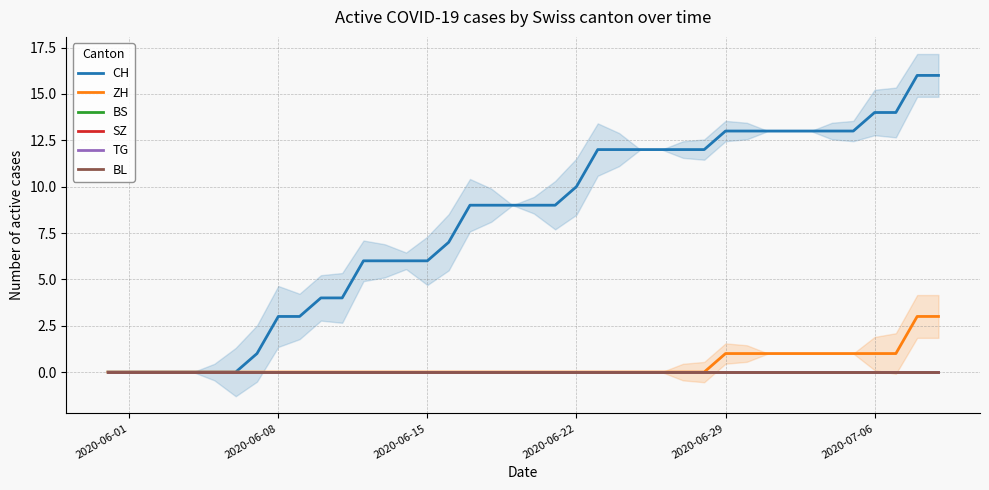

How many lines are shown in the chart?

6